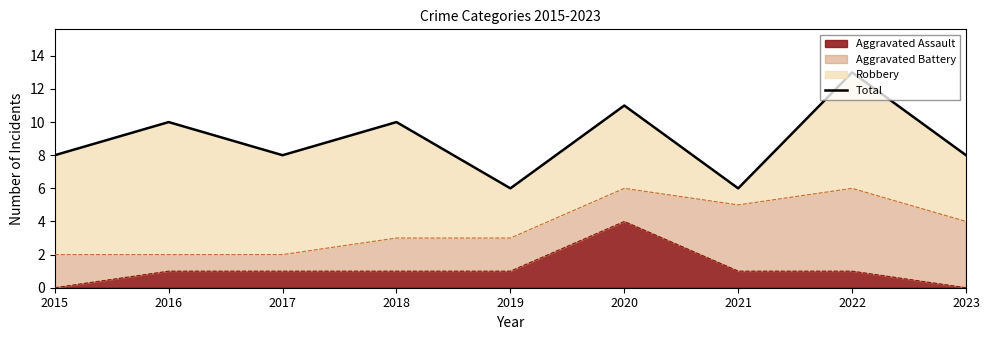

What is the greatest value displayed?

13